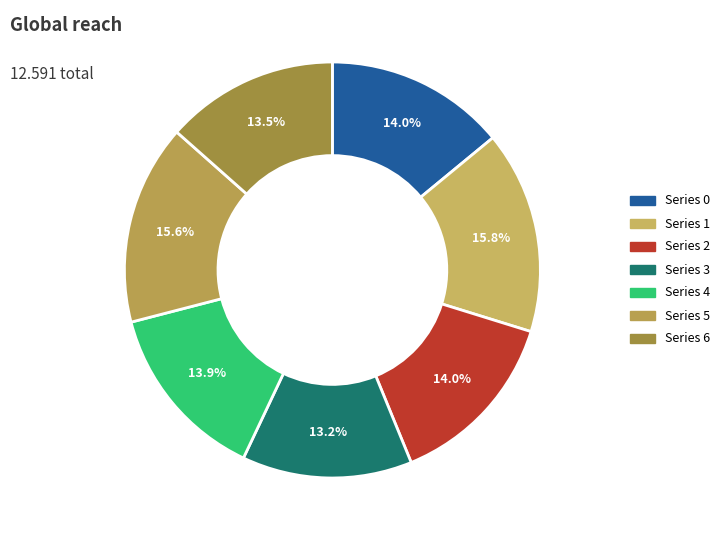

How many slices are in this pie chart?

7